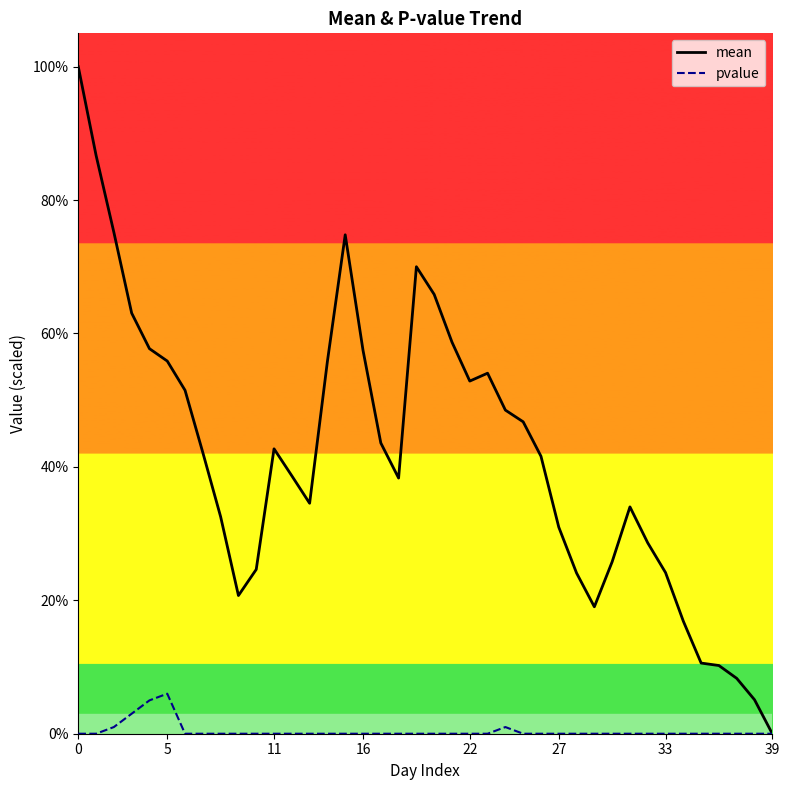

What is the label of the 5th point from the right?

35